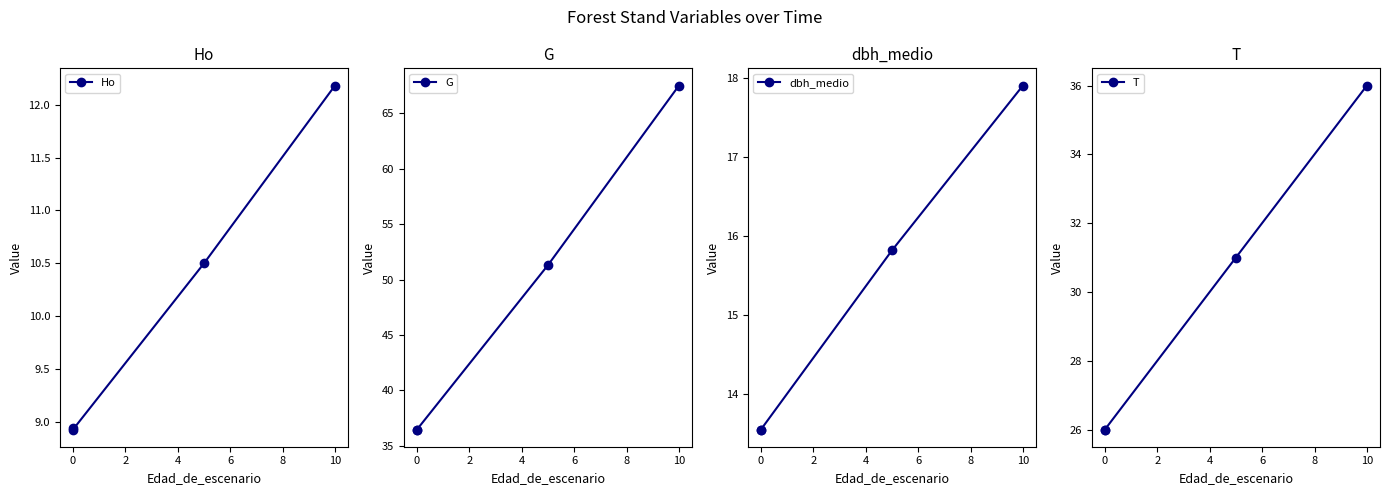

Where is G nearest to the value 51?

2